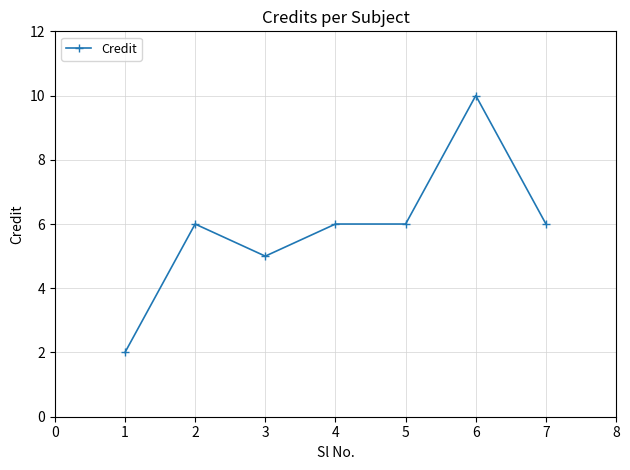

Approximately how many times larger is the value at 2 compared to 6?

0.6